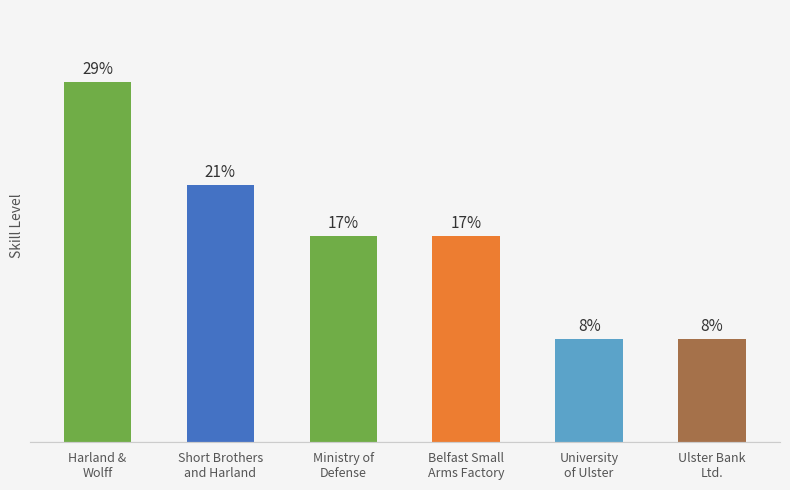

At which label does the data first exceed 4?

Harland &
Wolff